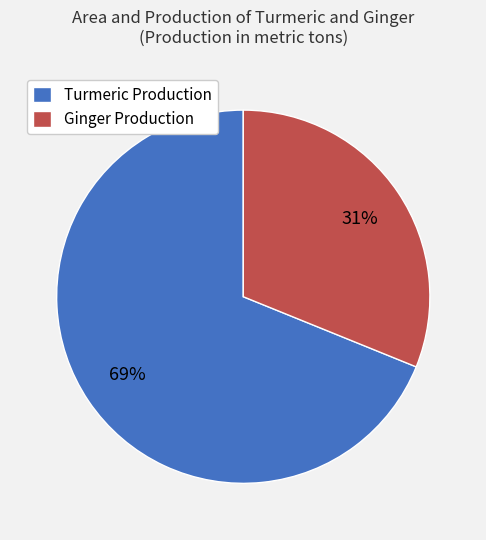

Approximately how many times larger is the value at Turmeric Production compared to Ginger Production?

2.2